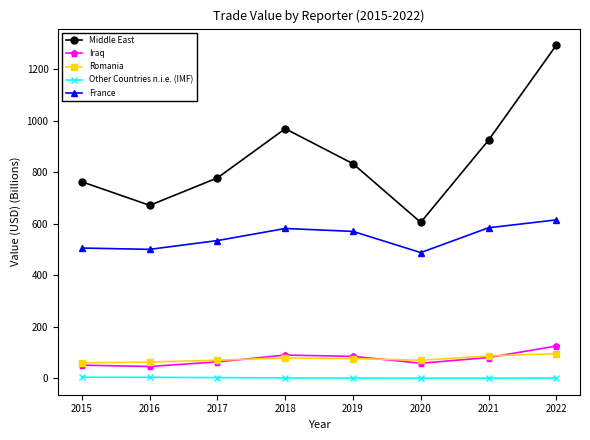

At which category is the sum across all series the highest?

2022